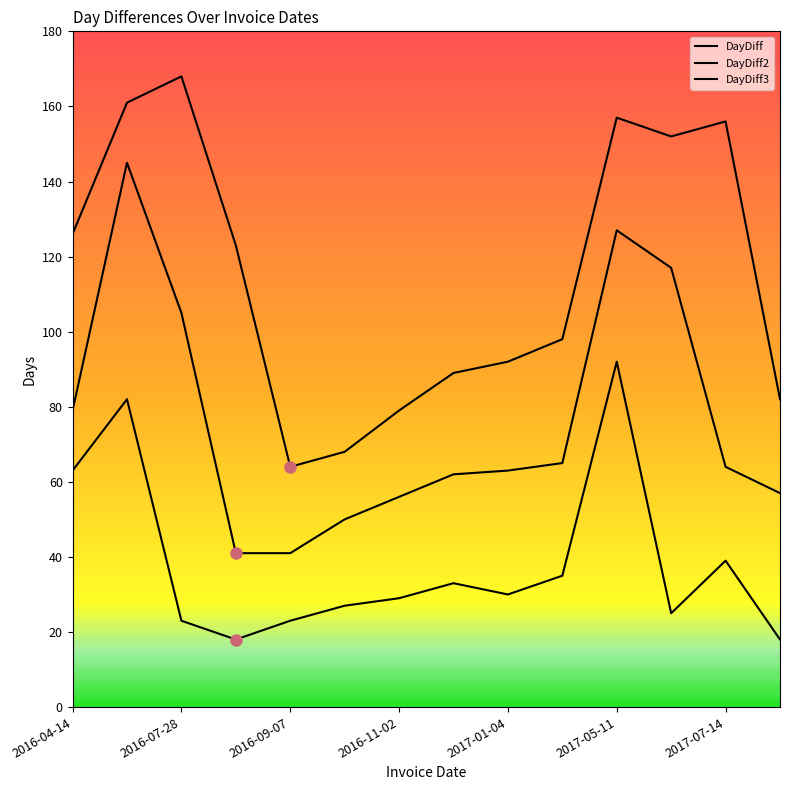

Reading right to left, extract all data points from this chart.

DayDiff: 18	39	25	92	35	30	33	29	27	23	18	23	82	63
DayDiff2: 57	64	117	127	65	63	62	56	50	41	41	105	145	79
DayDiff3: 82	156	152	157	98	92	89	79	68	64	123	168	161	126